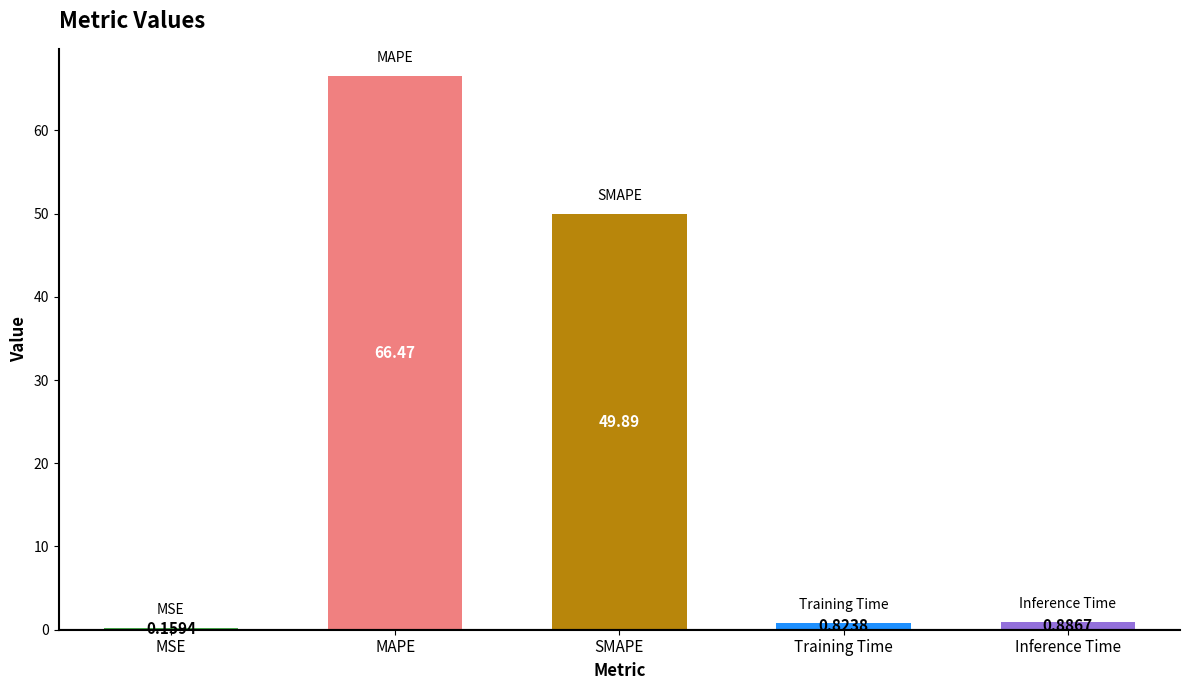

Which category has the highest value across all series?

MAPE